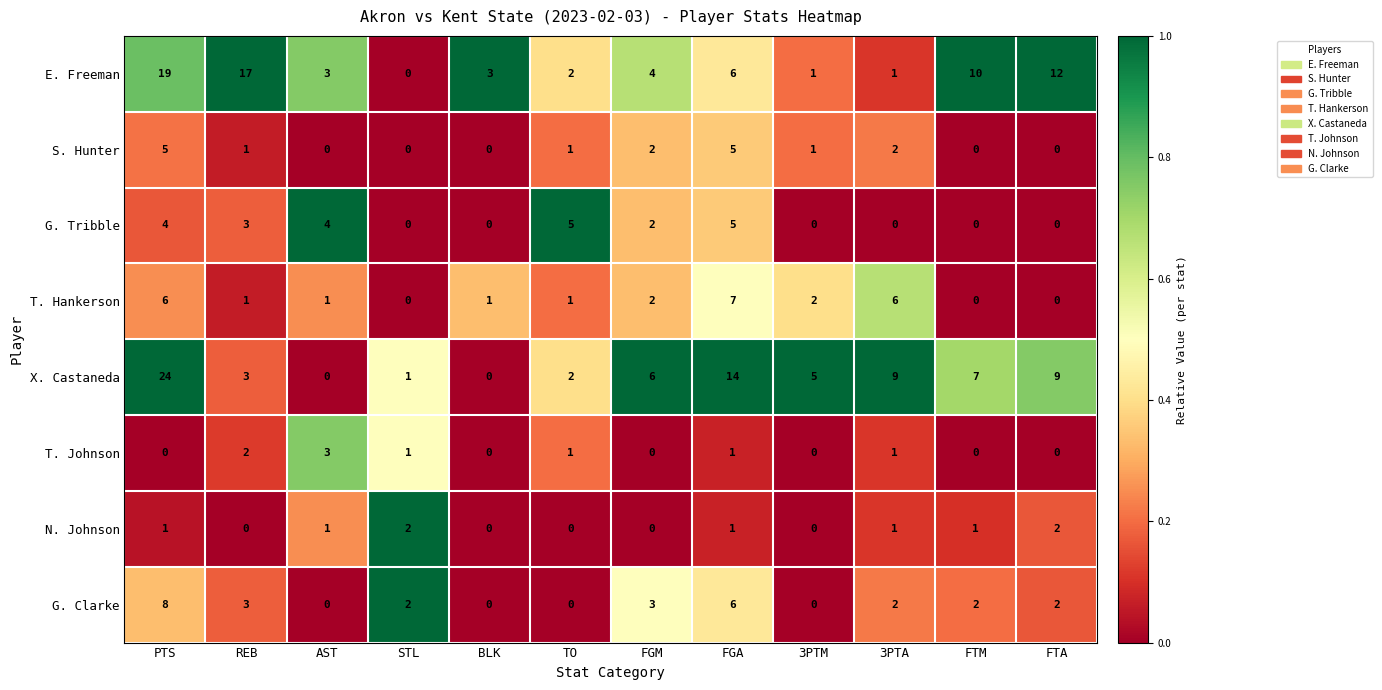

At how many categories does at least one series exceed 0?

12